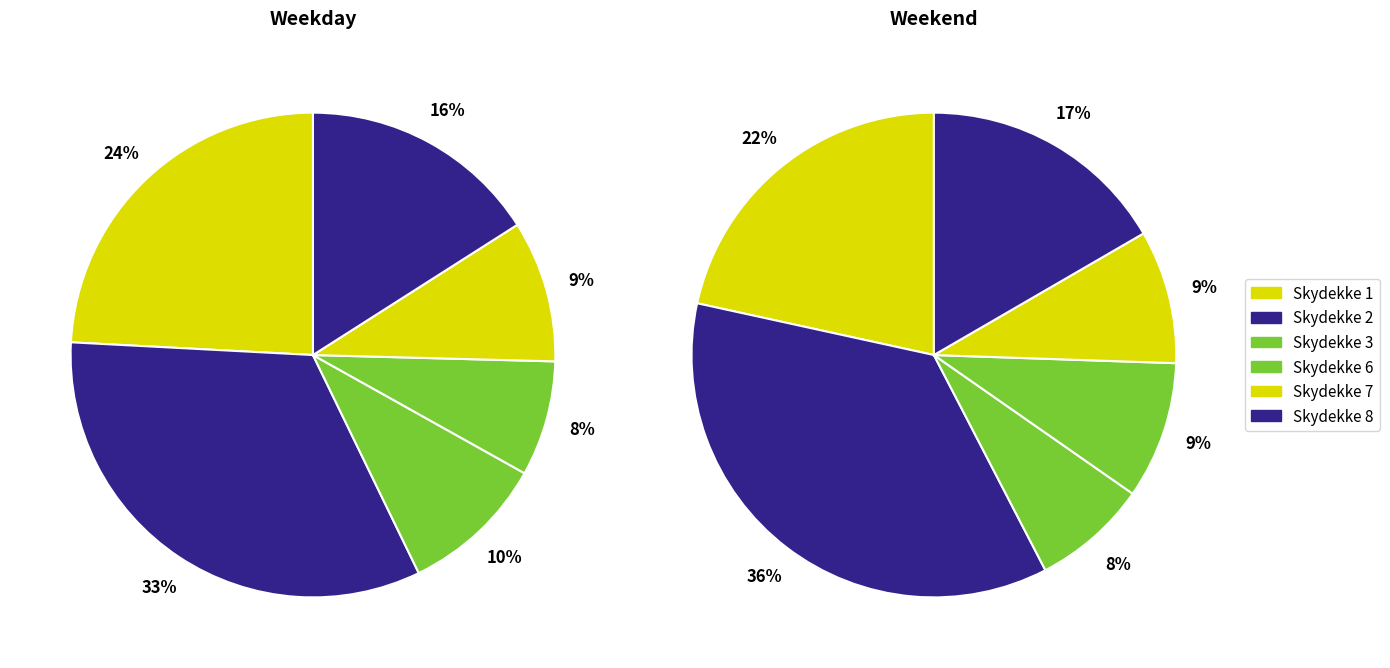

How many slices are in this pie chart?

6